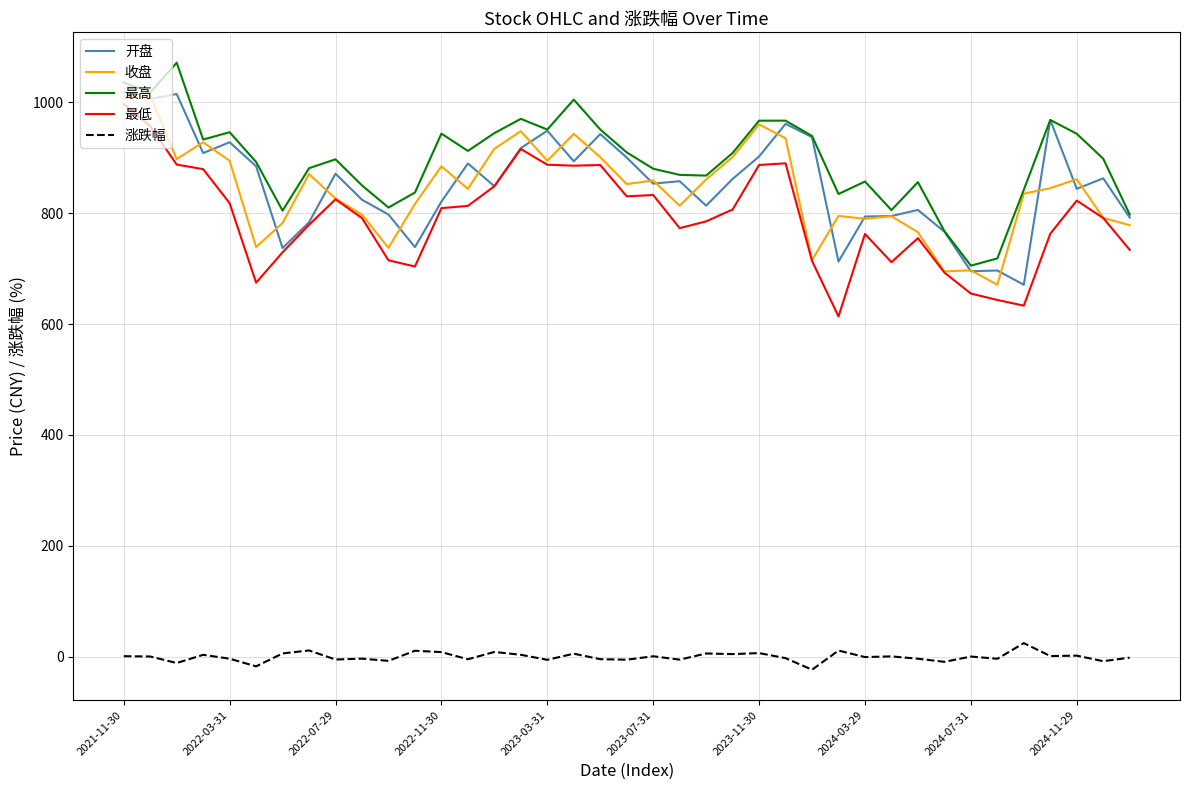

What is the minimum value for 收盘?

671.1